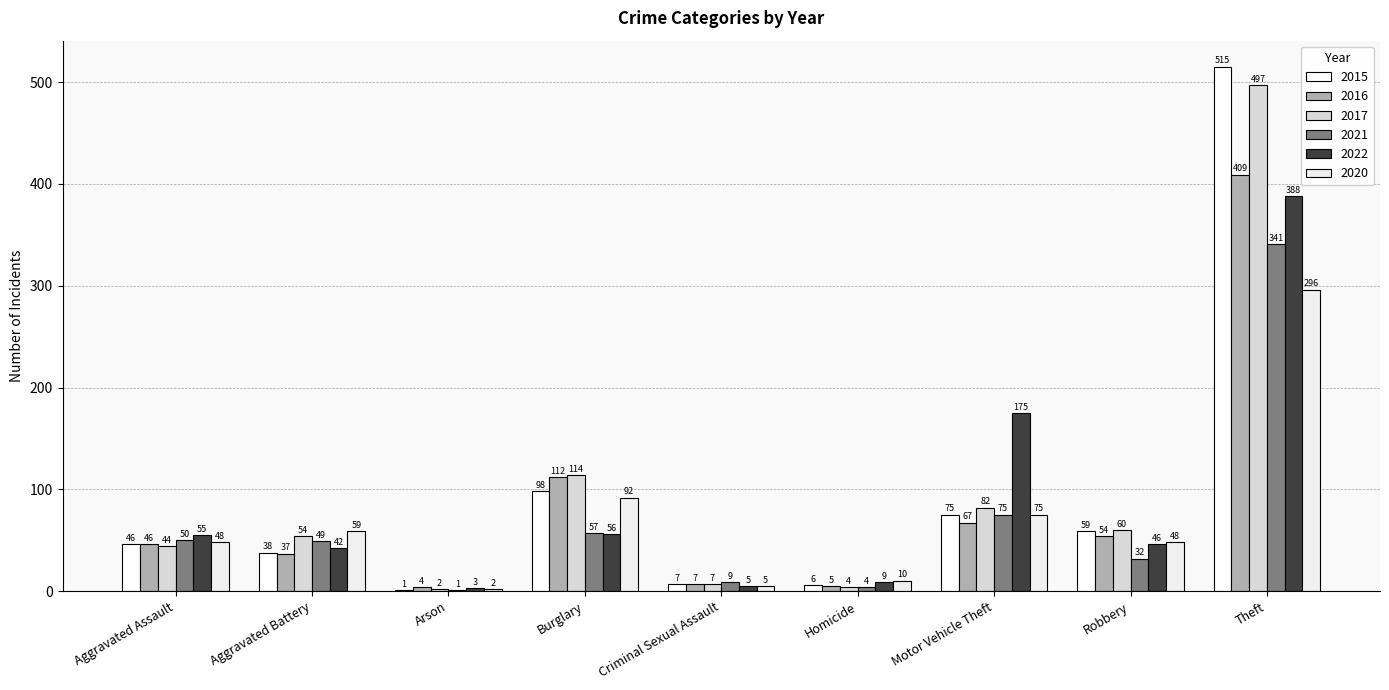

At which category is the sum across all series the highest?

Theft